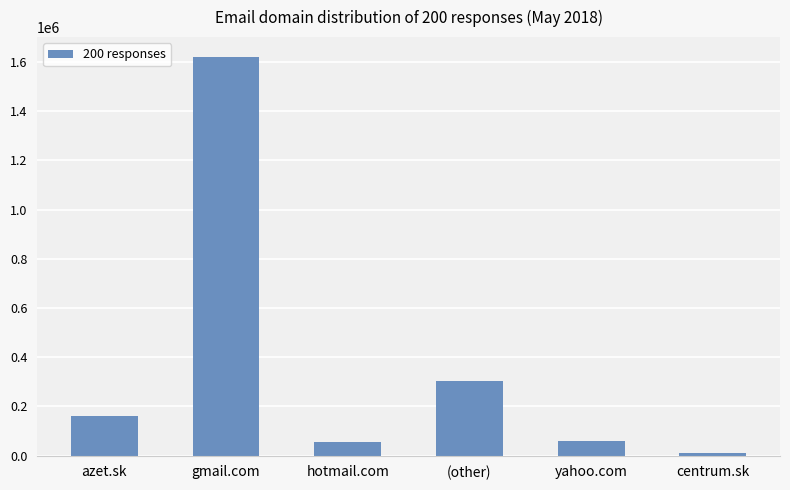

What is the value of the 2nd bar from the left?

1619446